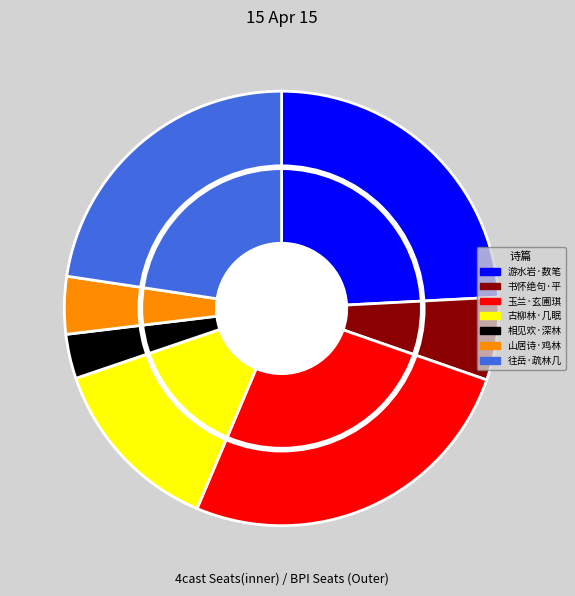

To the nearest percent, what portion does 山居诗·鸡林几日是西风 represent?

4%